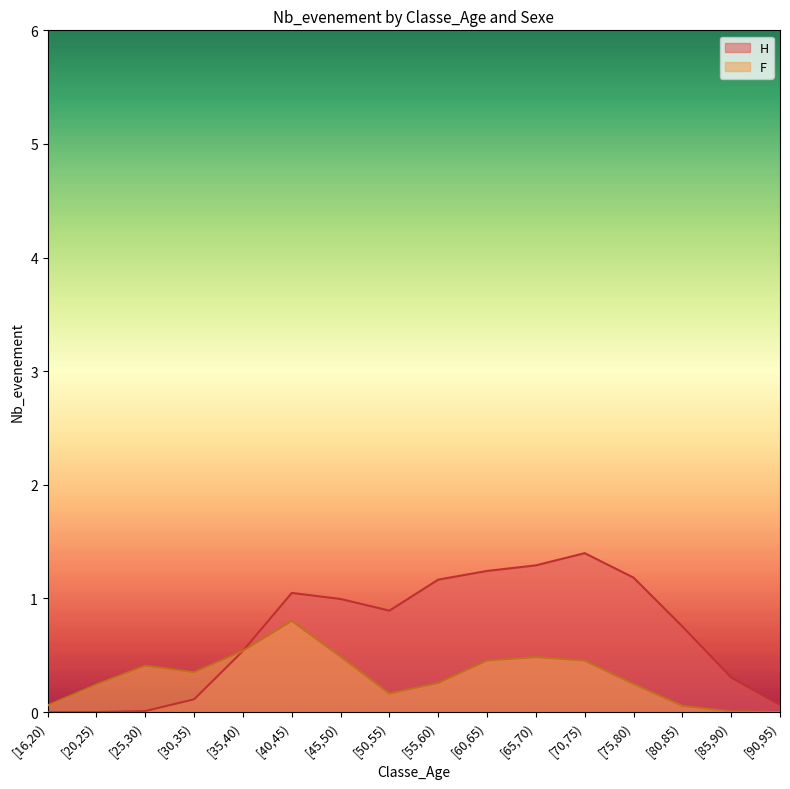

What is the total value across all series at [55,60)?

1.4